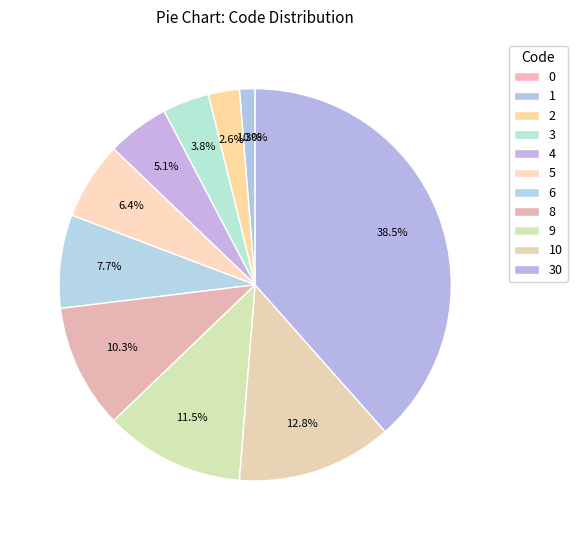

Which category has the biggest portion of the pie?

30